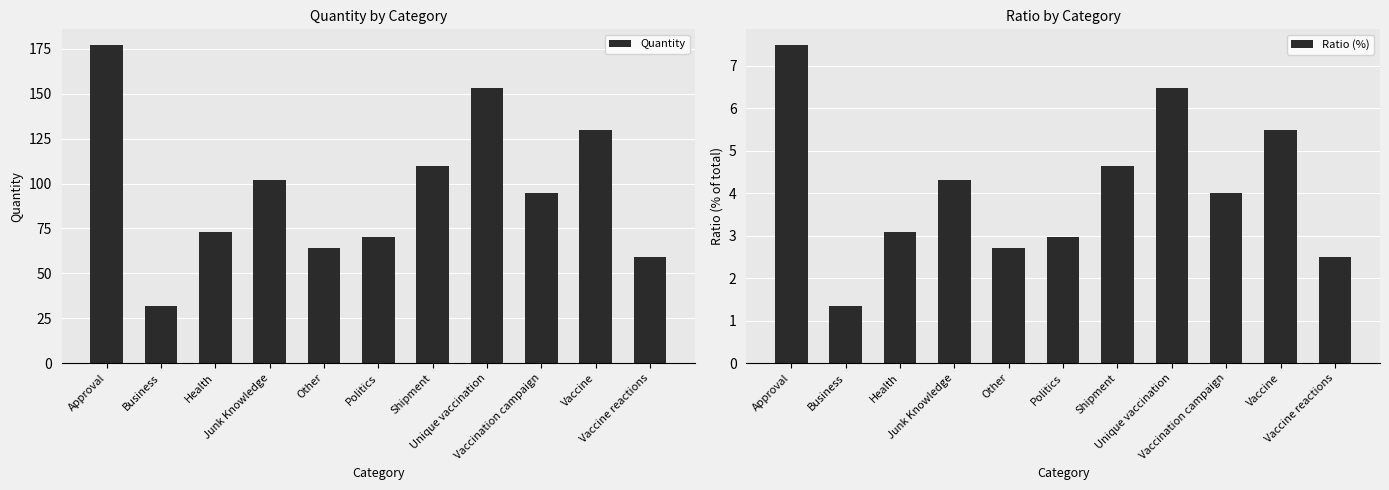

What is the difference between the highest and lowest values at Shipment?

105.4